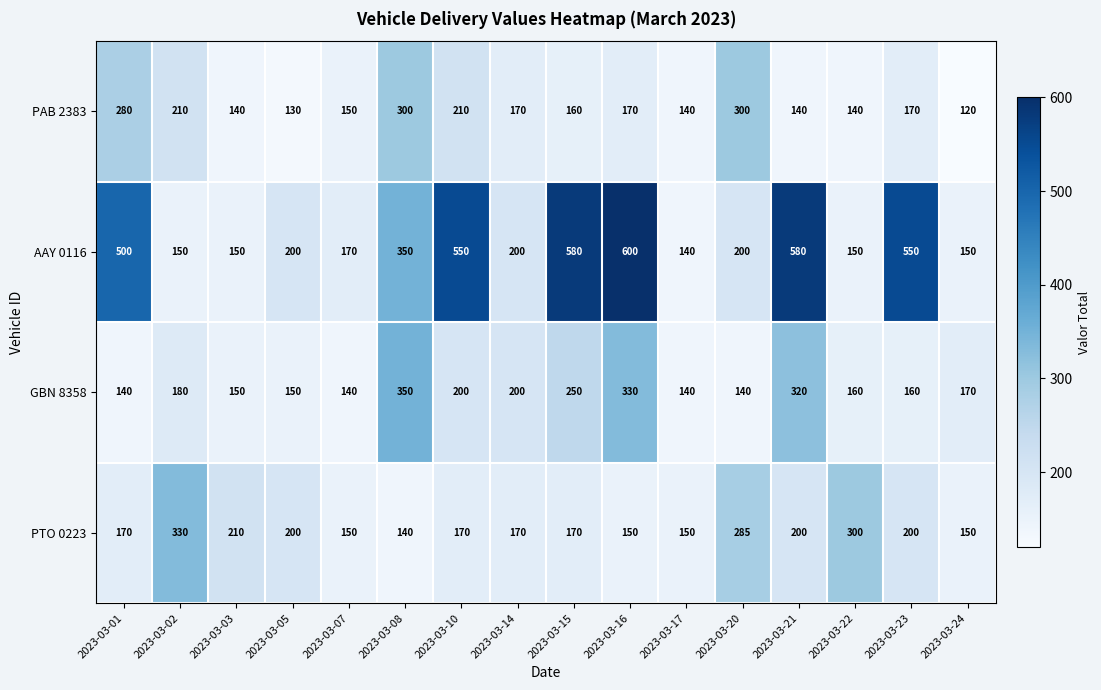

What is the sum of all GBN 8358 values?

3180